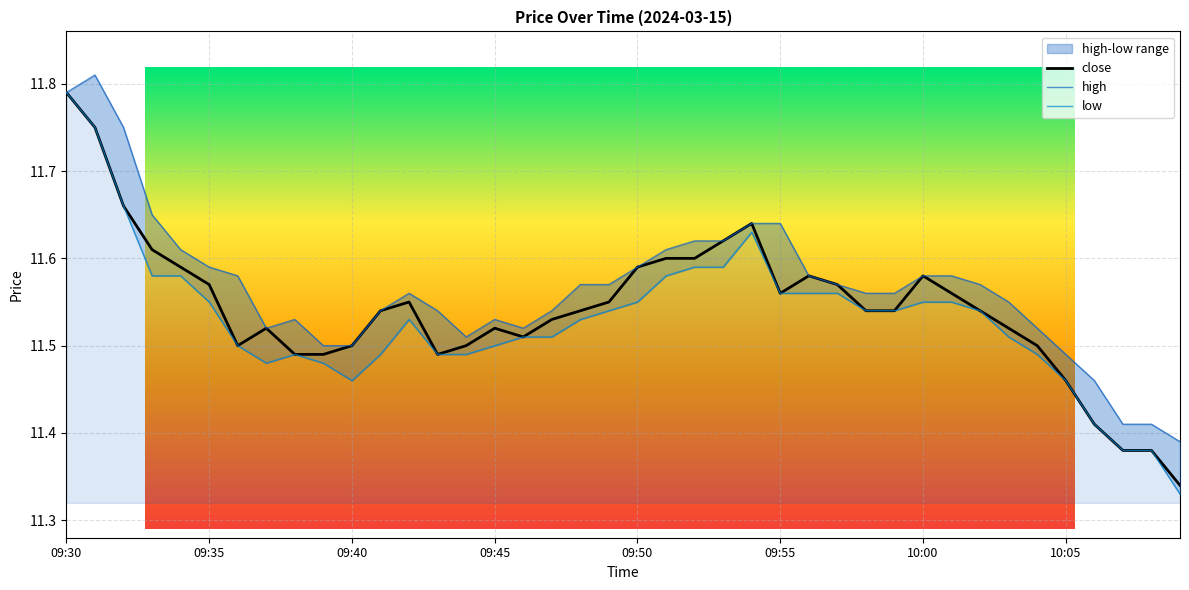

What is the value of the low point at the 9th from the left?

11.5